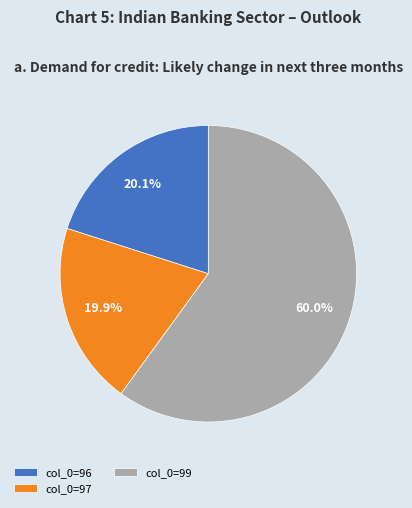

Which category has the biggest portion of the pie?

col_0=99